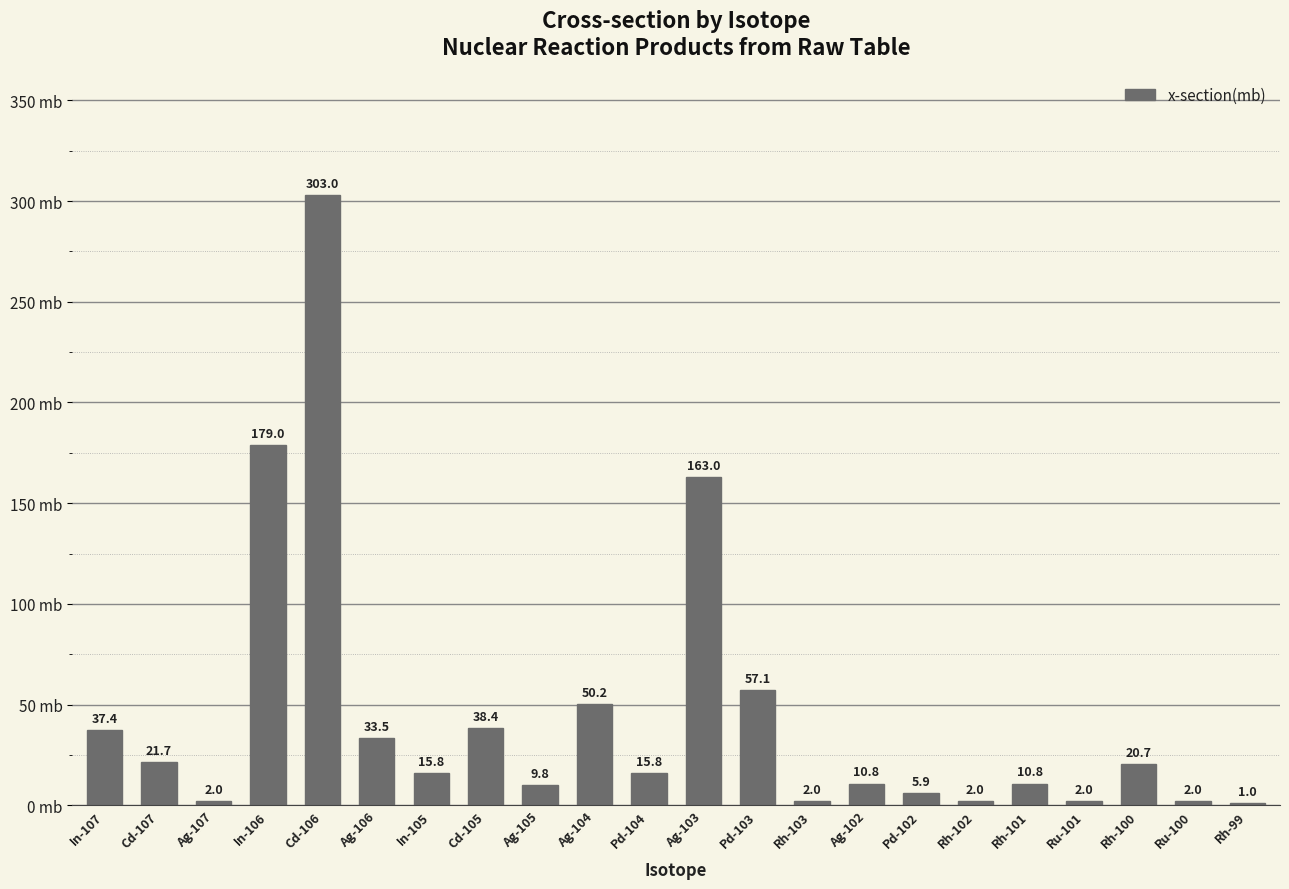

Are the bars horizontal?

No